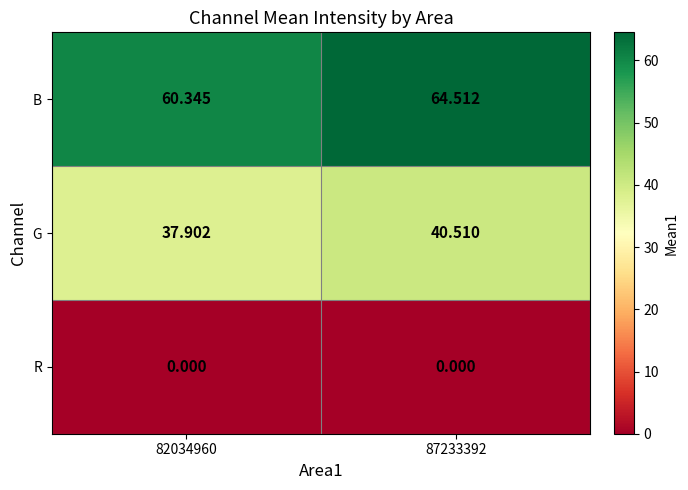

What is the difference between the highest and lowest values at 87233392?

64.5